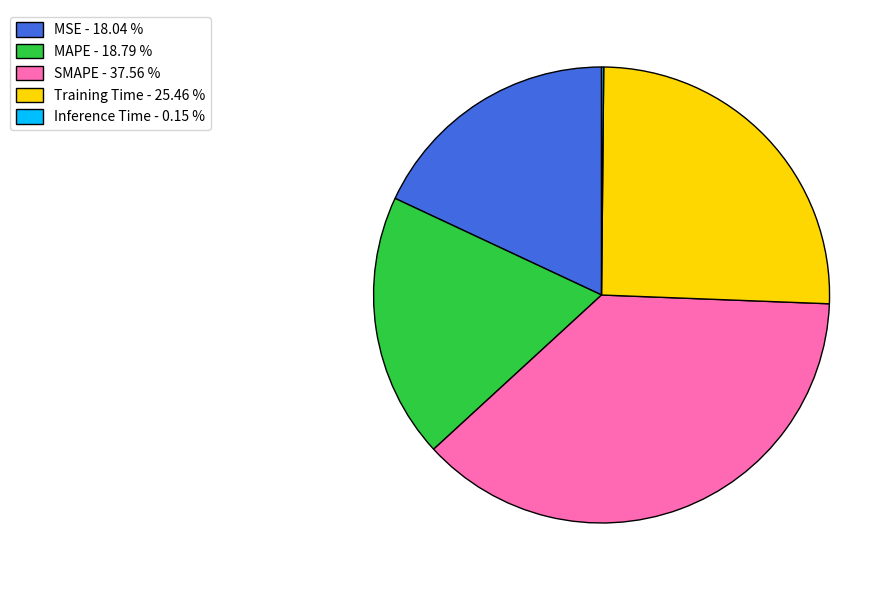

Which slice is the largest?

SMAPE